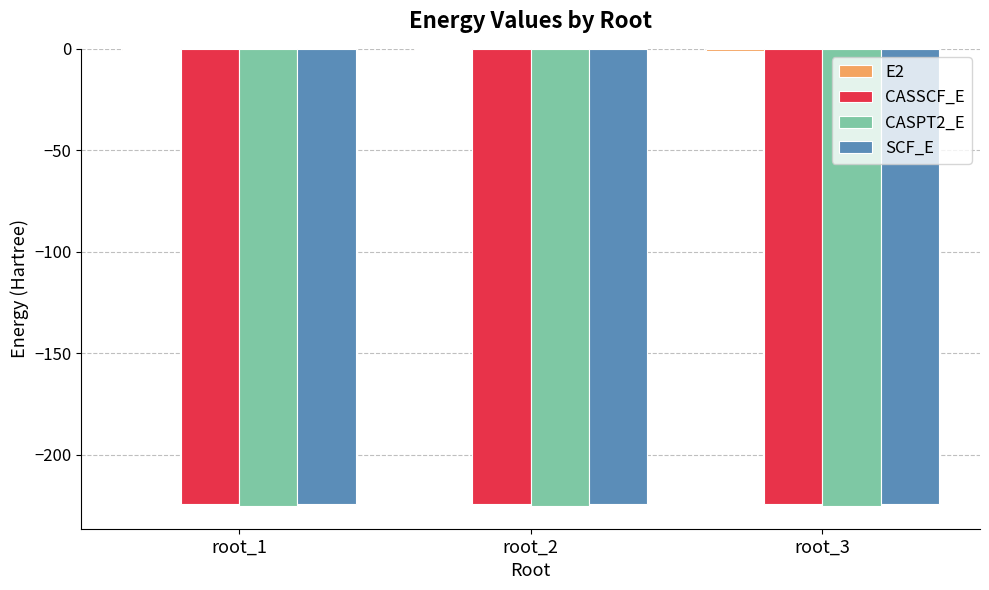

What is the average value of the CASPT2_E series?

-225.3